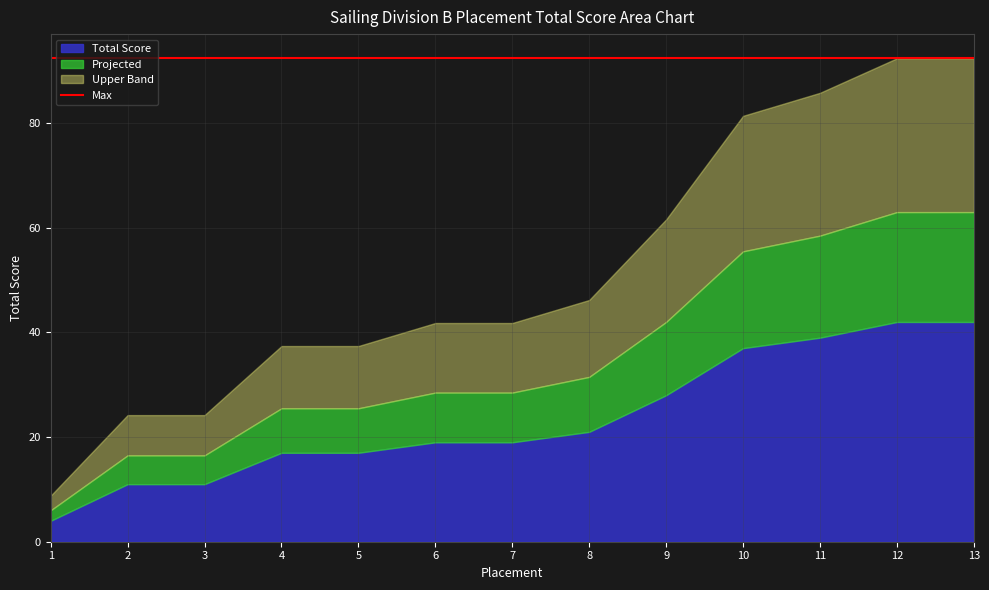

What is the difference between the values at 9 and 10?

9